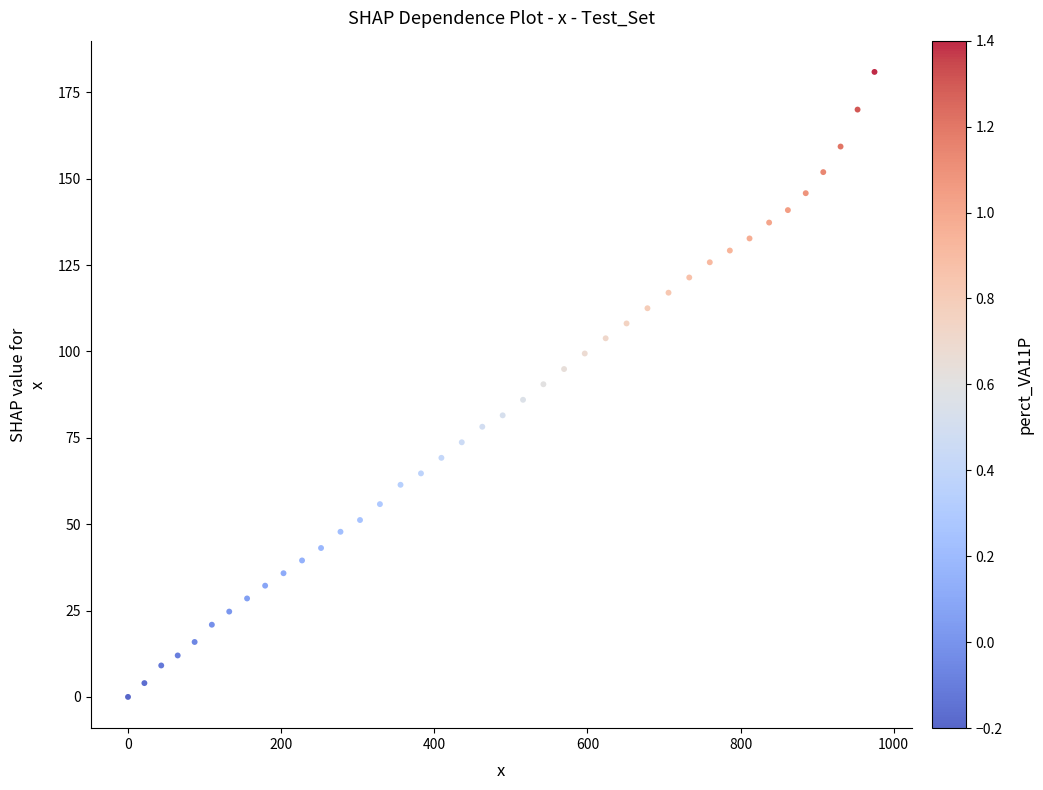

What is the range of X values (max minus min)?

974.9